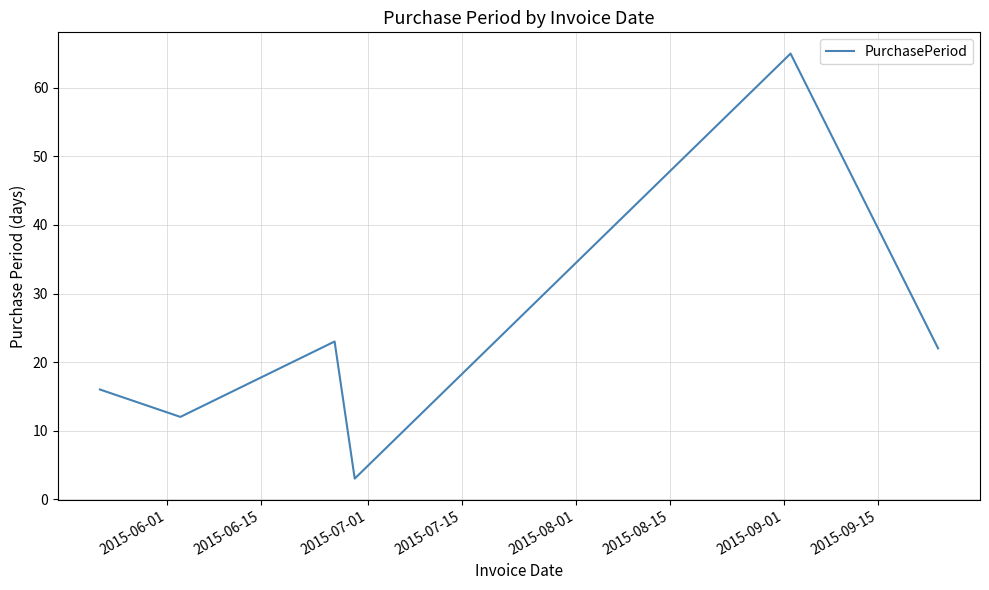

What is the smallest value displayed?

3